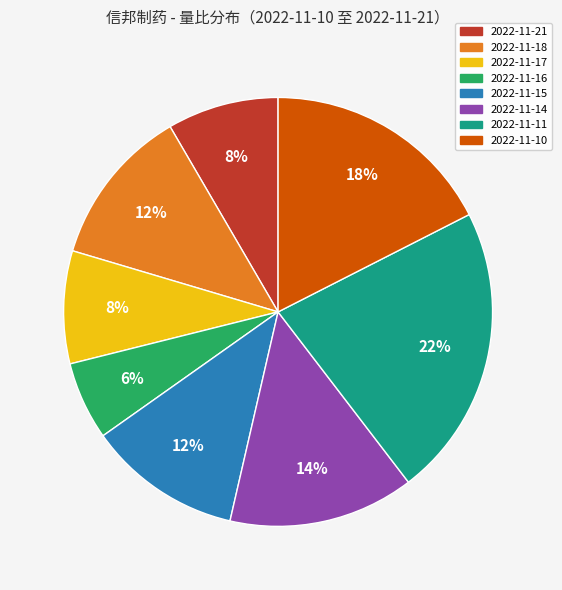

To the nearest percent, what is the average slice percentage?

12%